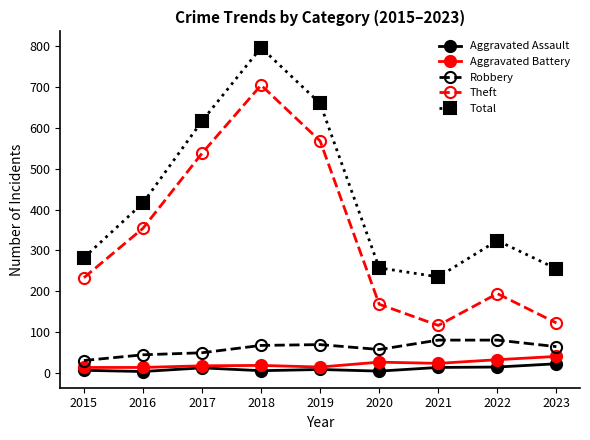

Count the number of data series in this chart.

5